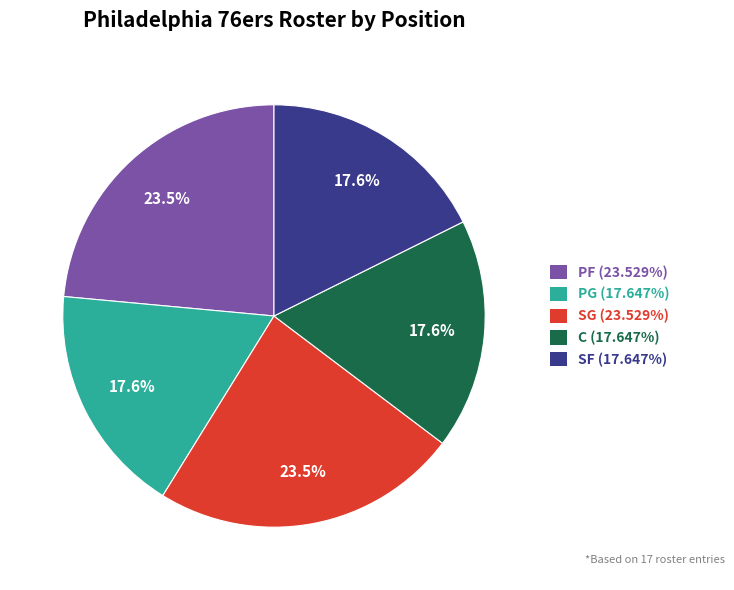

The PG slice represents 30% of the pie. True or false?

False